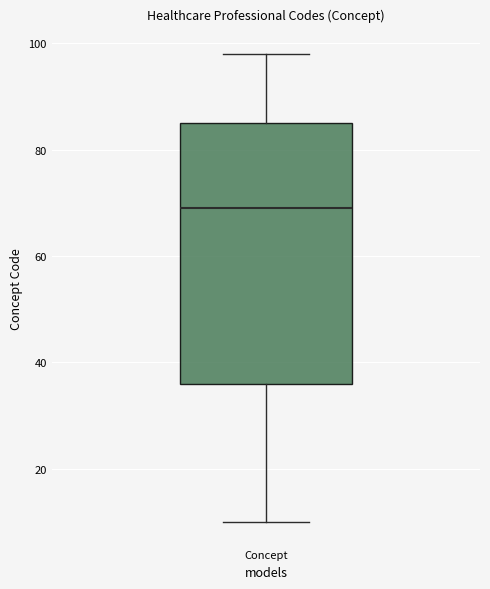

Where is the upper edge of the box for Concept on the y-axis? The values are not printed on the chart, so give them approximately, as read against the axis.

86